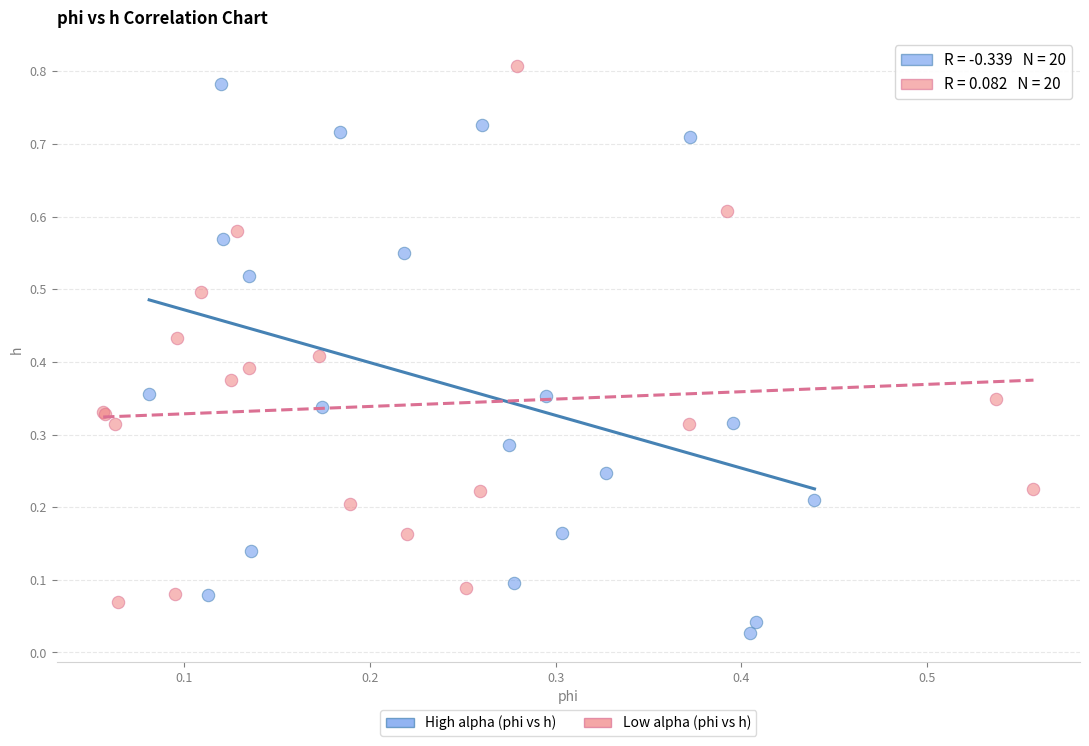

Which series reaches the maximum Y coordinate?

Low alpha (phi vs h)